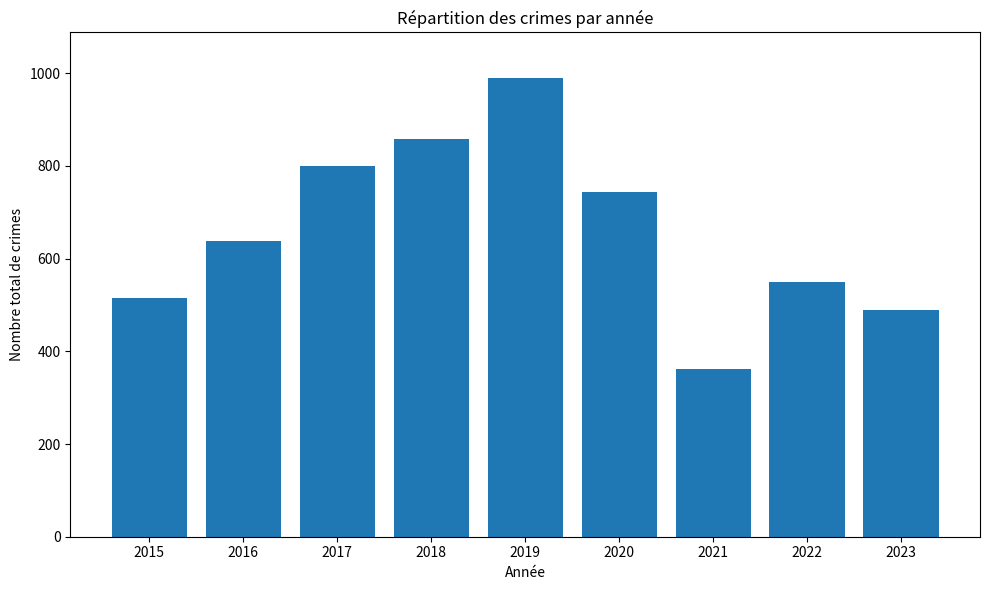

Is it true that the value at 2017 is 800?

True